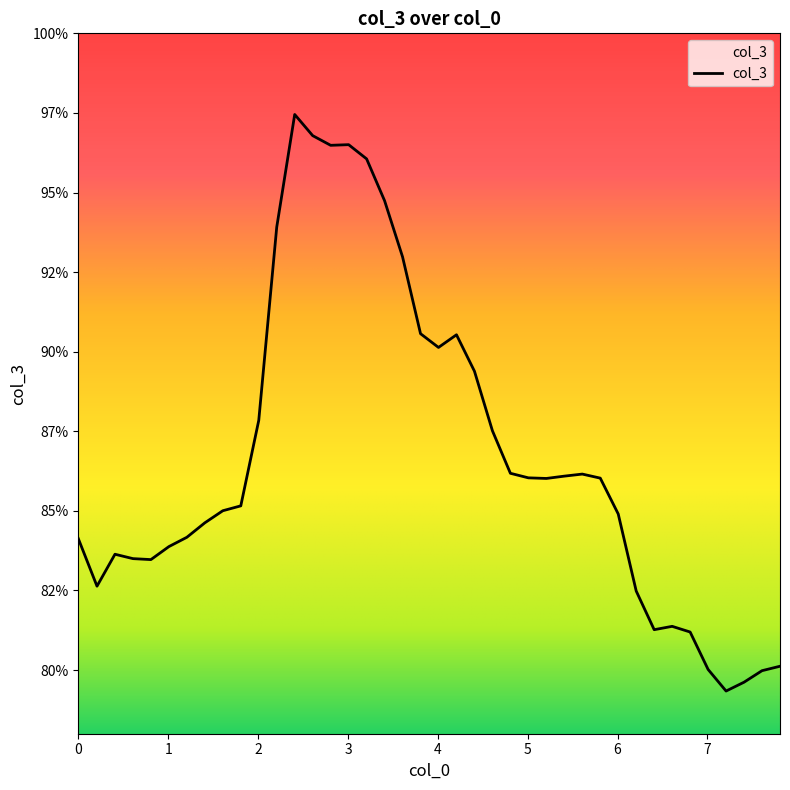

What is the smallest value displayed?

79.3